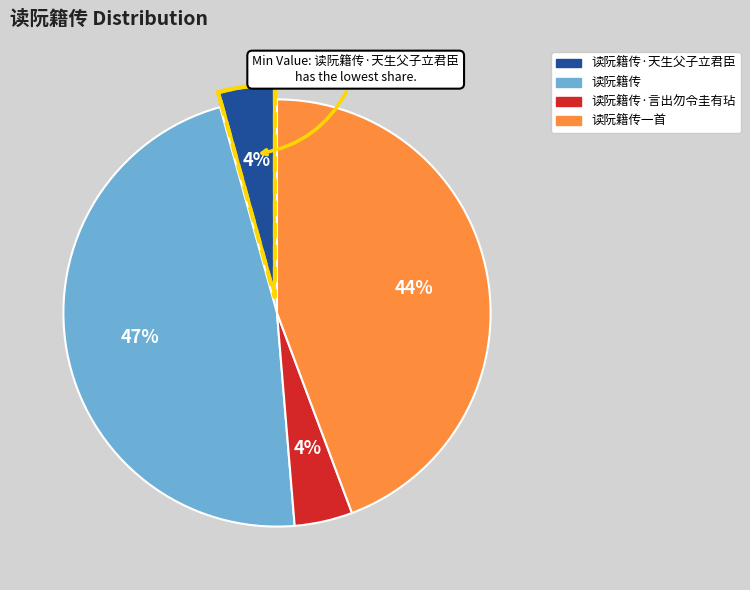

What is the largest slice in the pie chart?

读阮籍传